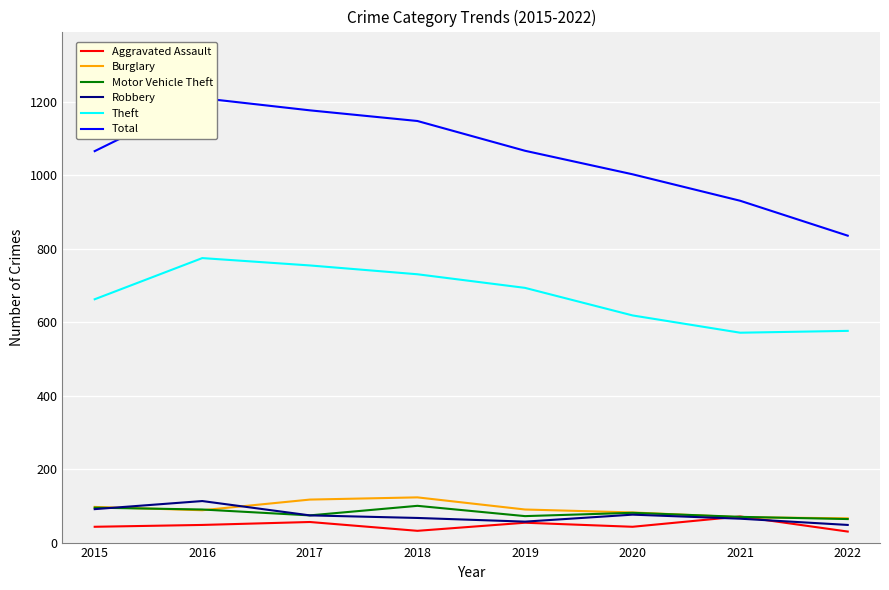

Rank the series at 2018 from highest to lowest value.

Total, Theft, Burglary, Motor Vehicle Theft, Robbery, Aggravated Assault